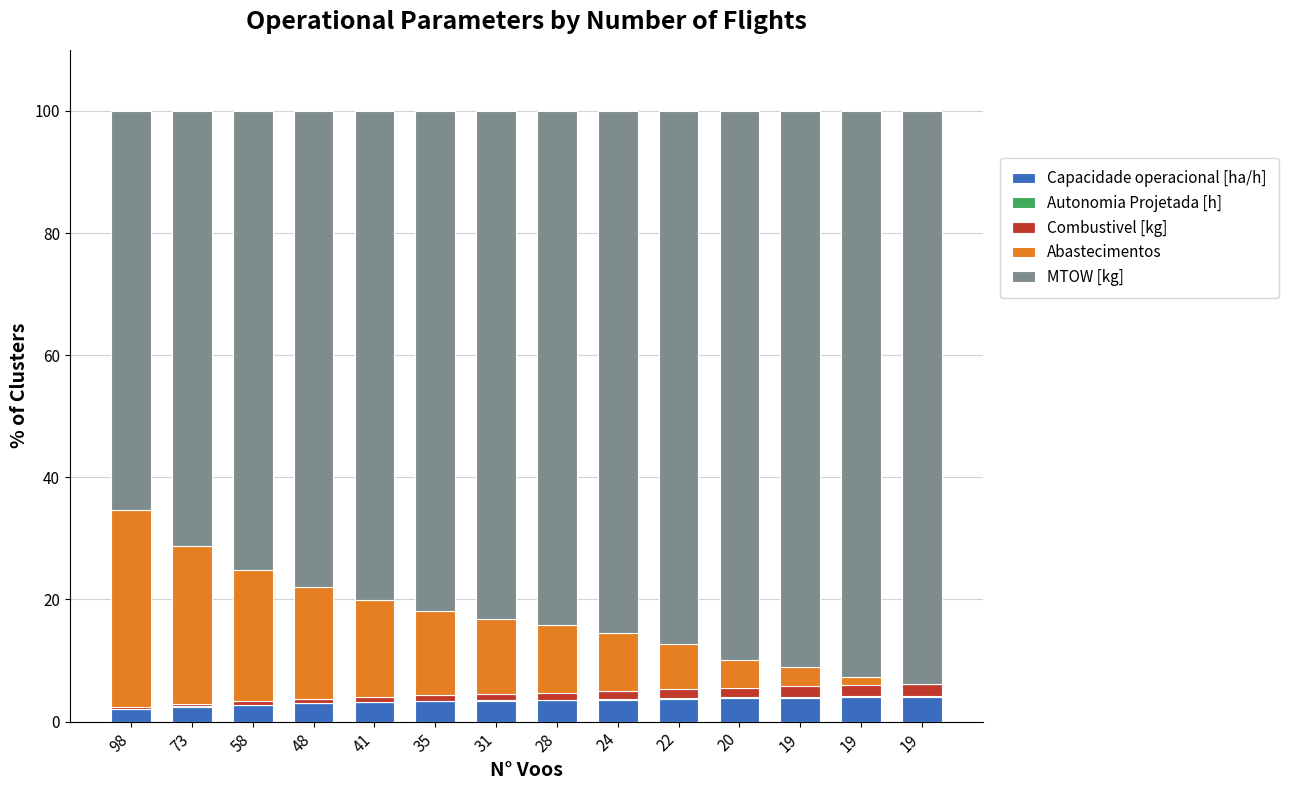

Rank the series by their maximum value, from highest to lowest.

MTOW [kg], Abastecimentos, Capacidade operacional [ha/h], Combustivel [kg], Autonomia Projetada [h]